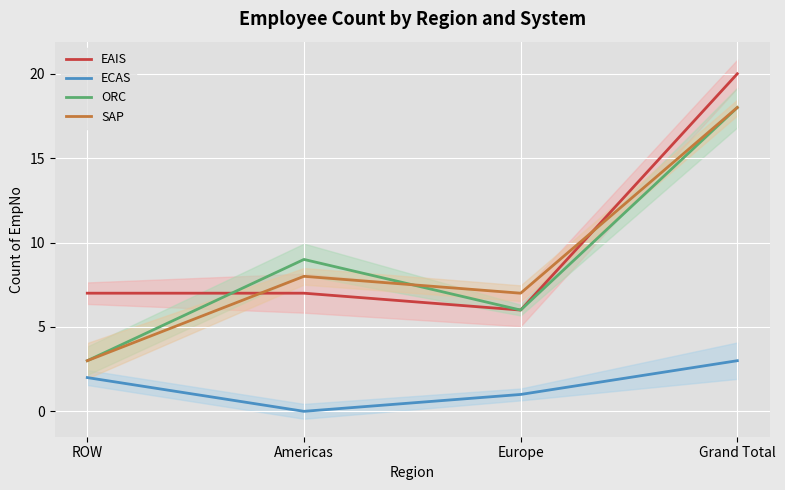

What is the approximate value of SAP at Europe, to the nearest 10?

10